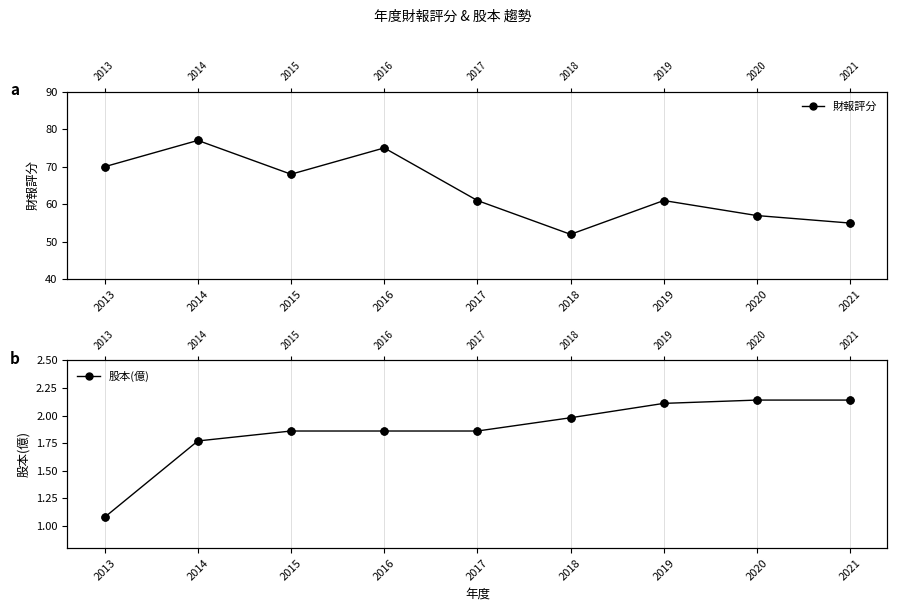

At which category is the sum across all series the highest?

2014